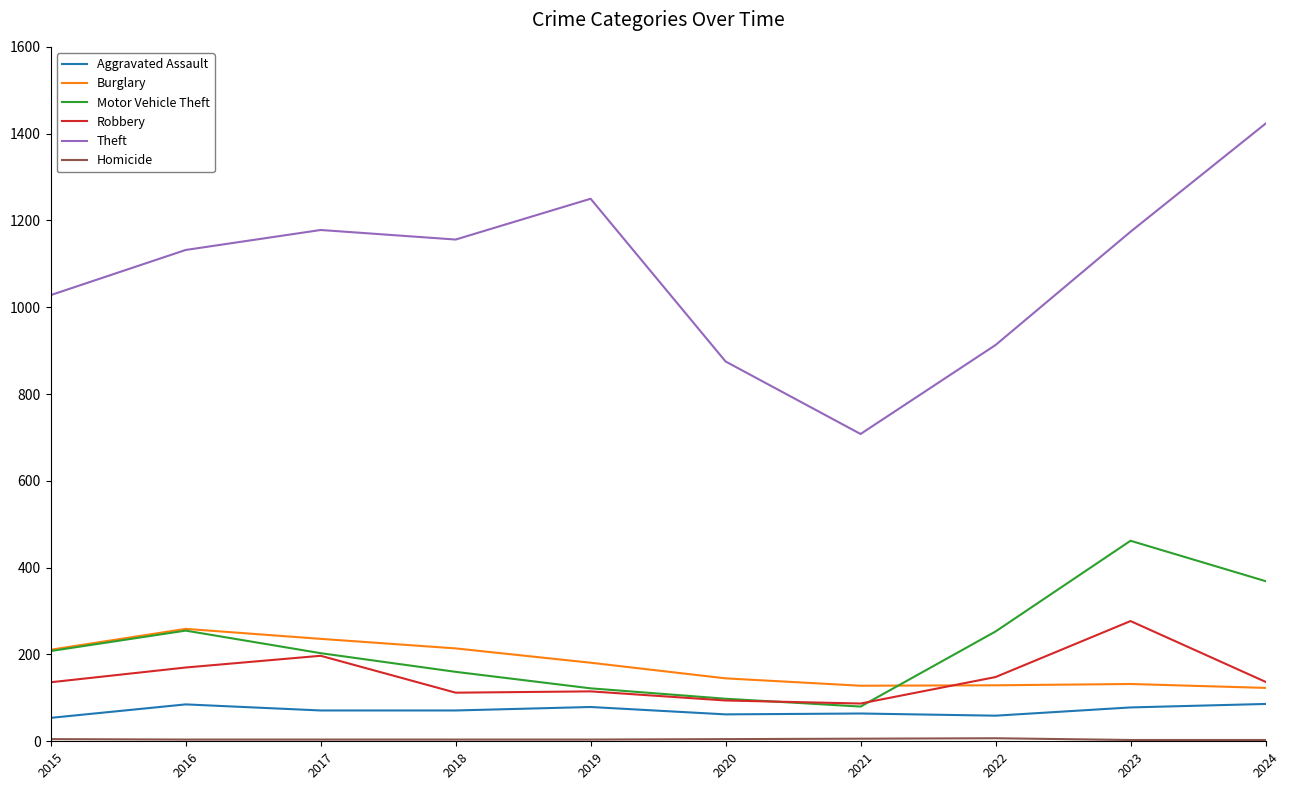

True or false: Theft and Robbery intersect in this chart.

False